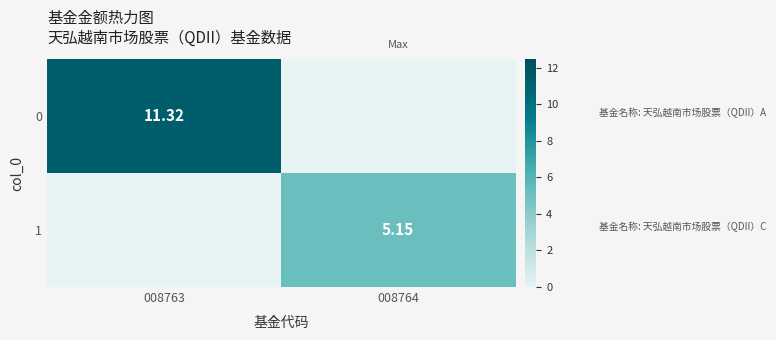

Is the value of 0 at 008763 greater than the value of 1 at 008764?

Yes